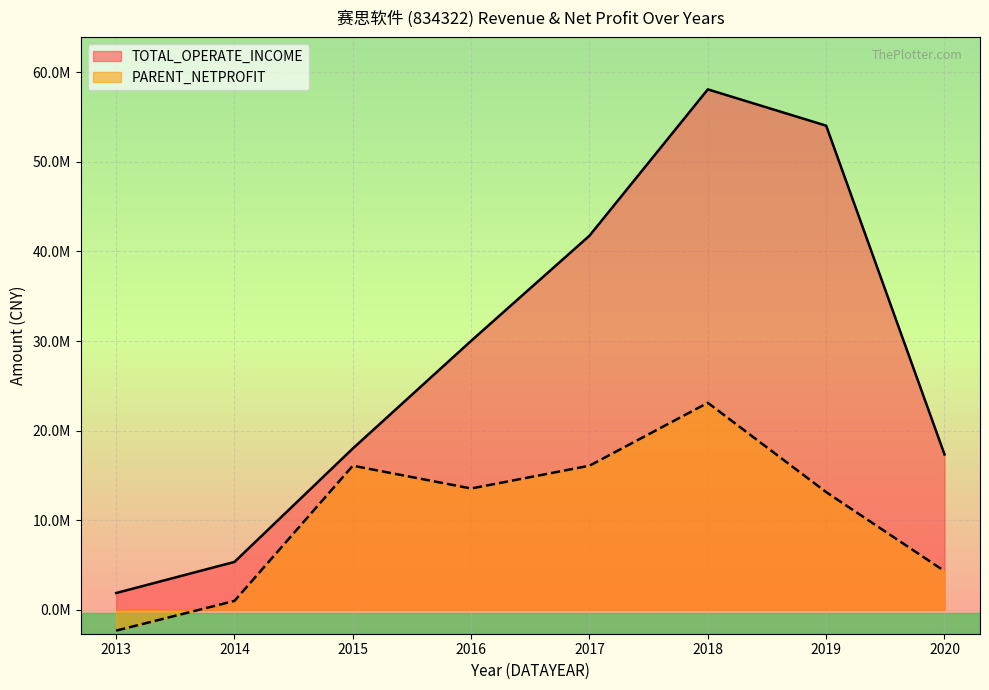

At which category does PARENT_NETPROFIT reach its first local valley?

2016